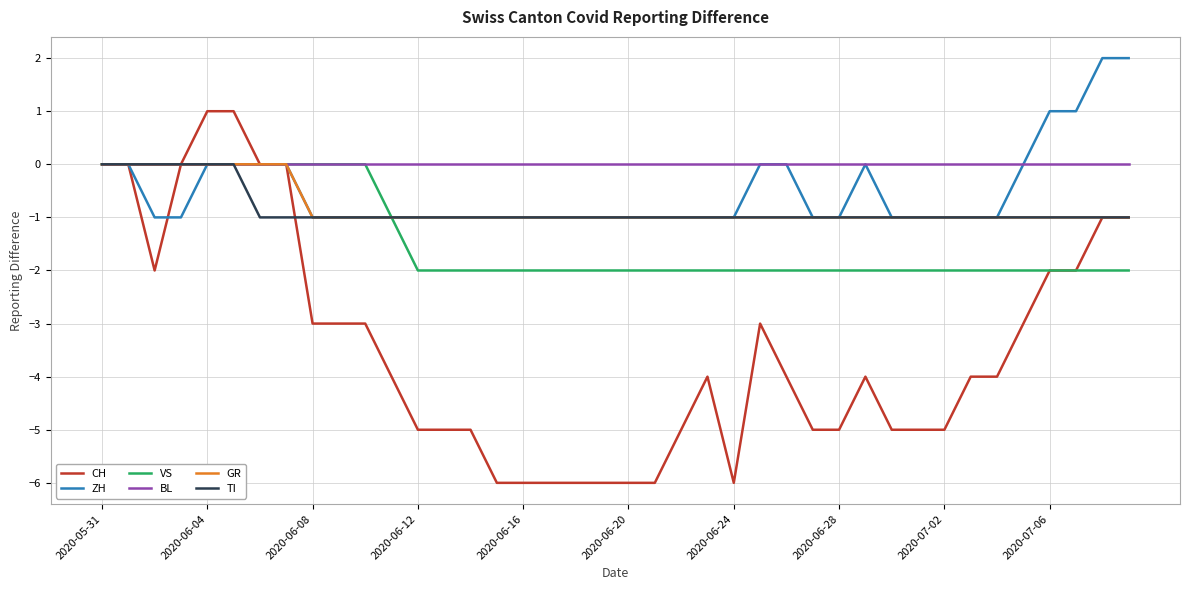

Which series has the largest total across all categories?

BL